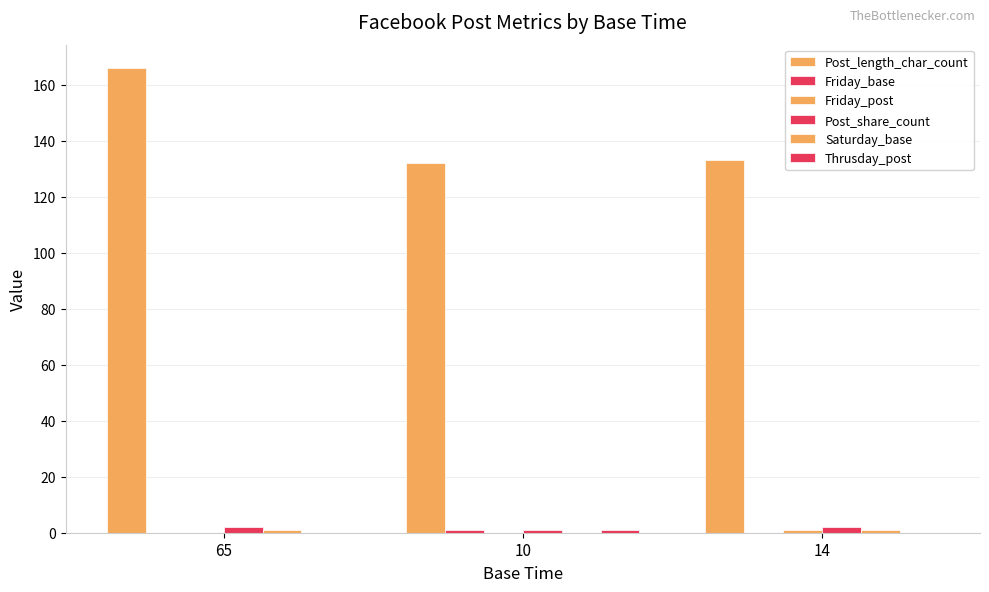

Reading left to right, extract all data points from this chart.

Post_length_char_count: 166	132	133
Friday_base: 0	1	0
Friday_post: 0	0	1
Post_share_count: 2	1	2
Saturday_base: 1	0	1
Thrusday_post: 0	1	0